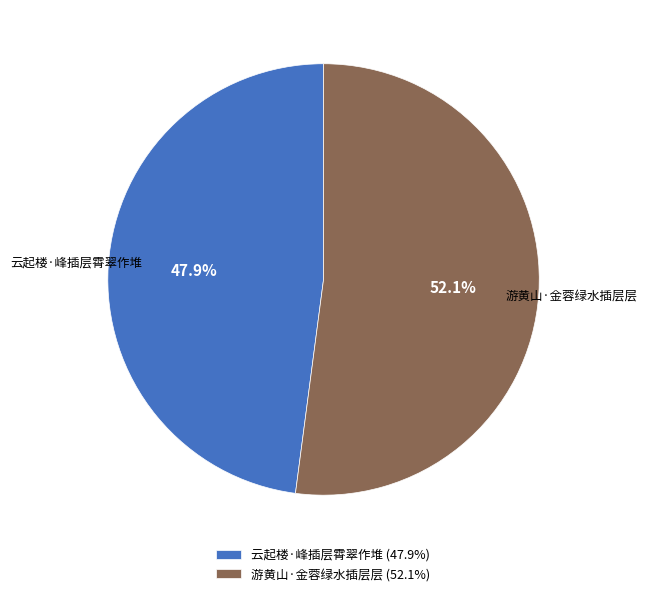

How many segments does this pie chart have?

2